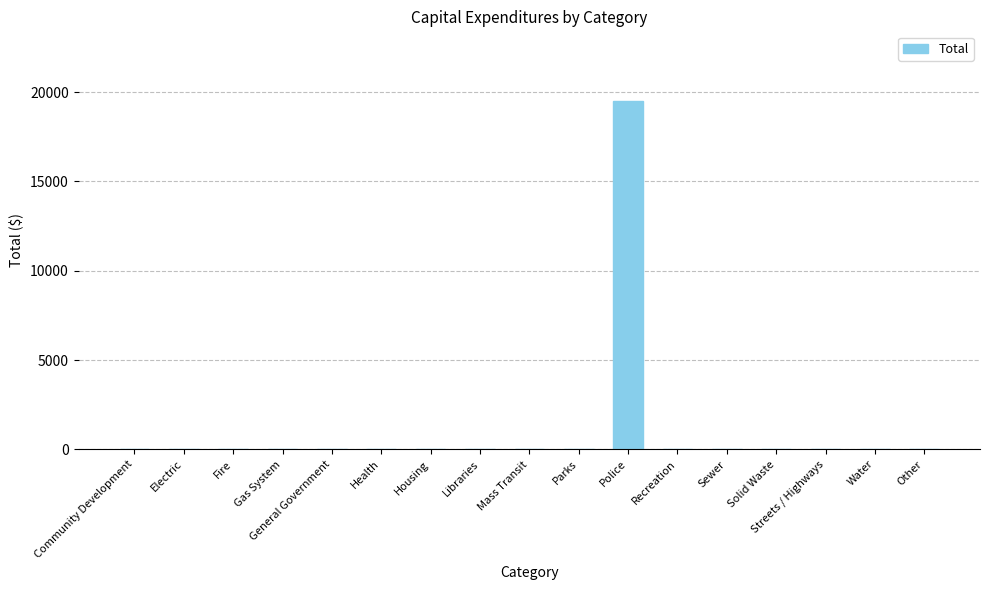

Are the bars grouped side by side (vs. stacked)?

No